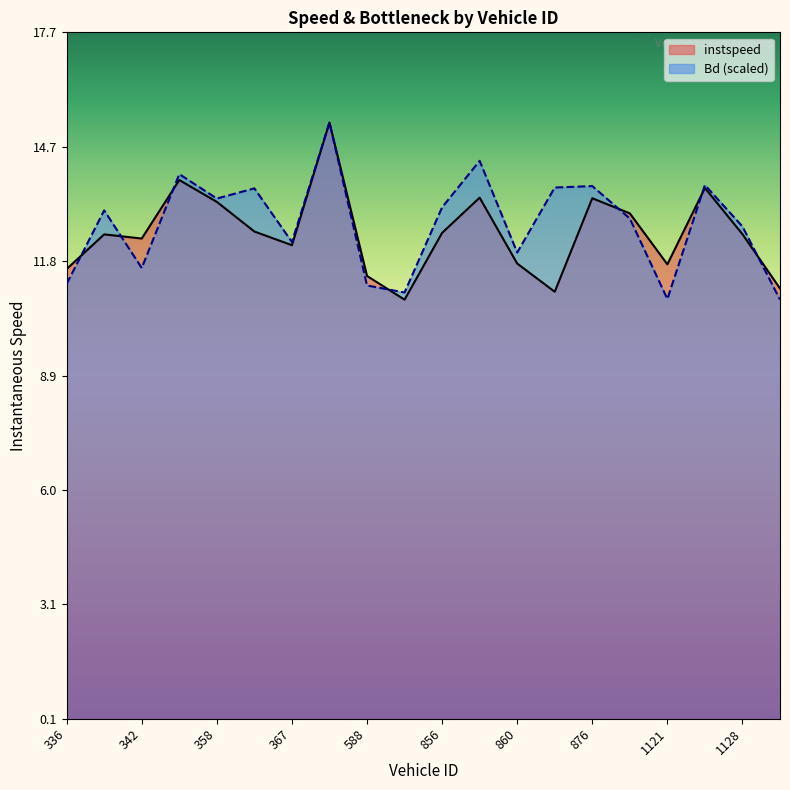

Which series has the largest range (max minus min)?

instspeed